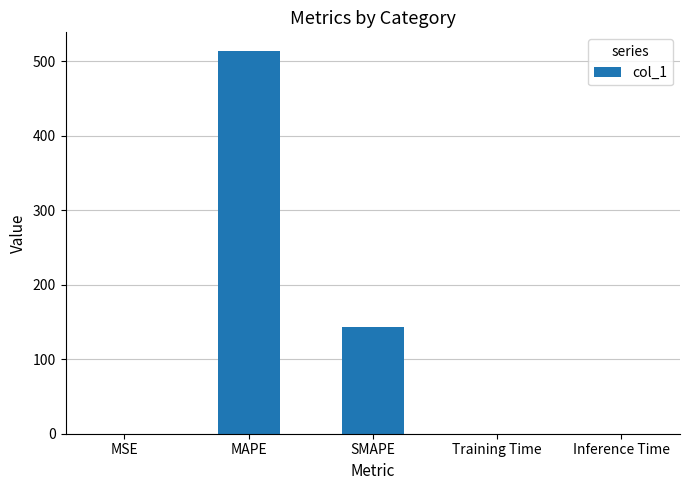

What is the approximate value at SMAPE?

143.9